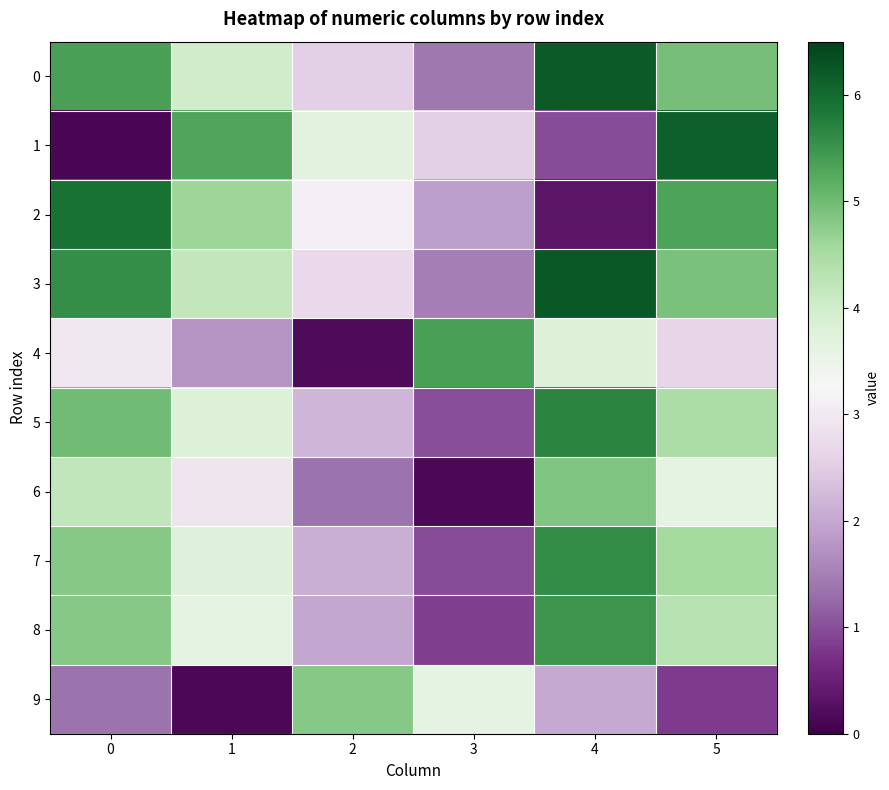

What is the spread (max minus min) of values at 2?

4.6